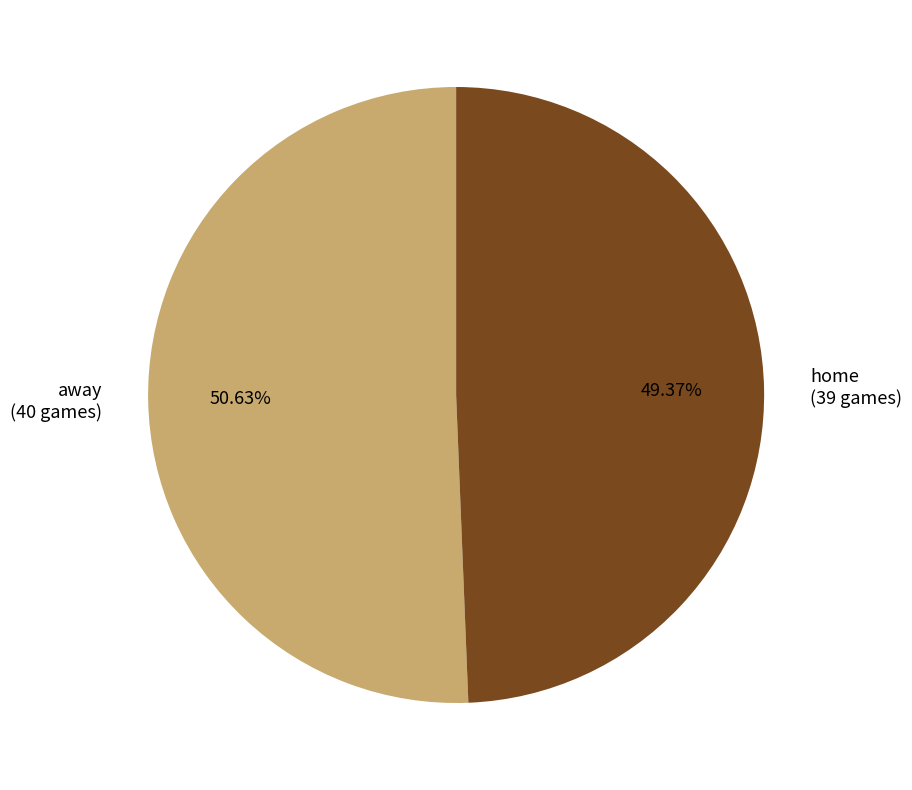

Between home and away, which is larger?

away